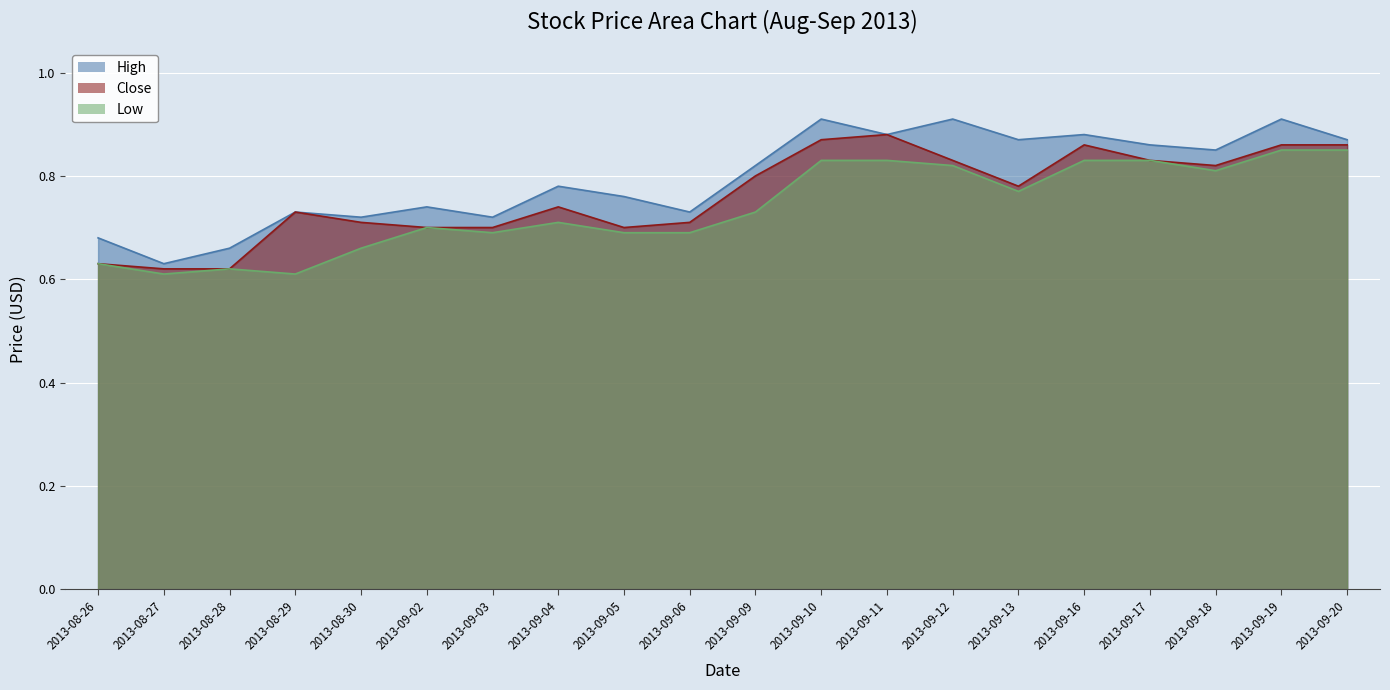

Reading left to right, transcribe all the data shown in this chart.

High: 2013-08-26=0.7	2013-08-27=0.6	2013-08-28=0.7	2013-08-29=0.7	2013-08-30=0.7	2013-09-02=0.7	2013-09-03=0.7	2013-09-04=0.8	2013-09-05=0.8	2013-09-06=0.7	2013-09-09=0.8	2013-09-10=0.9	2013-09-11=0.9	2013-09-12=0.9	2013-09-13=0.9	2013-09-16=0.9	2013-09-17=0.9	2013-09-18=0.8	2013-09-19=0.9	2013-09-20=0.9
Close: 2013-08-26=0.6	2013-08-27=0.6	2013-08-28=0.6	2013-08-29=0.7	2013-08-30=0.7	2013-09-02=0.7	2013-09-03=0.7	2013-09-04=0.7	2013-09-05=0.7	2013-09-06=0.7	2013-09-09=0.8	2013-09-10=0.9	2013-09-11=0.9	2013-09-12=0.8	2013-09-13=0.8	2013-09-16=0.9	2013-09-17=0.8	2013-09-18=0.8	2013-09-19=0.9	2013-09-20=0.9
Low: 2013-08-26=0.6	2013-08-27=0.6	2013-08-28=0.6	2013-08-29=0.6	2013-08-30=0.7	2013-09-02=0.7	2013-09-03=0.7	2013-09-04=0.7	2013-09-05=0.7	2013-09-06=0.7	2013-09-09=0.7	2013-09-10=0.8	2013-09-11=0.8	2013-09-12=0.8	2013-09-13=0.8	2013-09-16=0.8	2013-09-17=0.8	2013-09-18=0.8	2013-09-19=0.8	2013-09-20=0.8